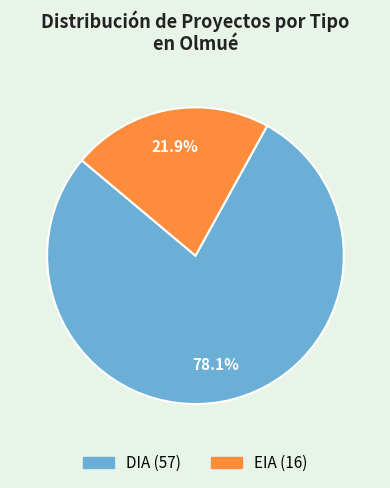

Between DIA and EIA, which is larger?

DIA